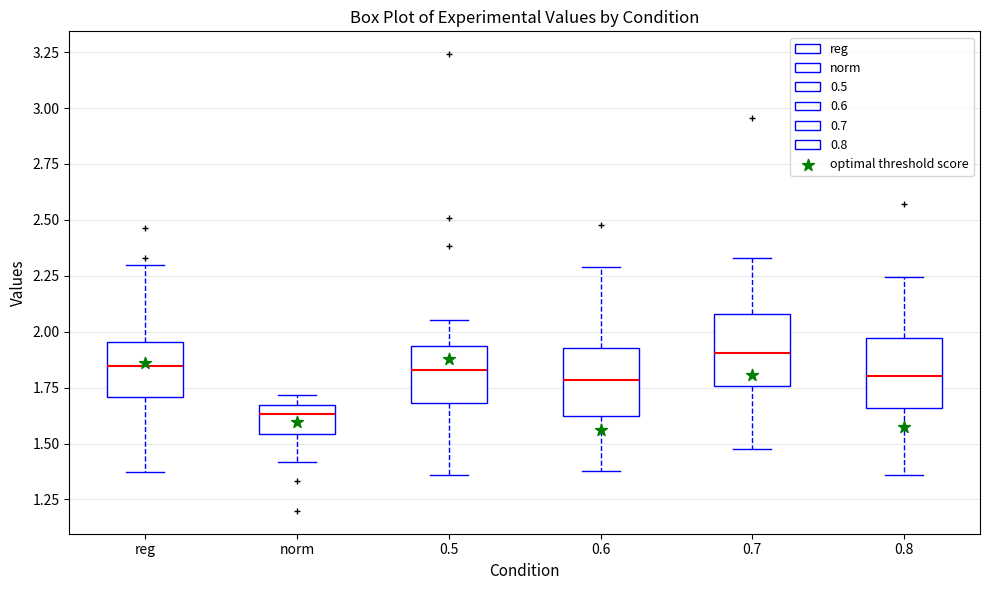

Reading left to right, transcribe this box plot: for each box, give where its median line is, the range the box spans, and where its two whiskers end, as read against the y-axis. The values are not printed on the chart, so give them approximately, as read against the axis.

reg: median 1.85, box 1.70 to 1.95, whiskers 1.35 to 2.30
norm: median 1.65 (just below the box's upper edge), box 1.55 to 1.65, whiskers 1.40 to 1.70
0.5: median 1.85, box 1.70 to 1.95, whiskers 1.35 to 2.05
0.6: median 1.80, box 1.60 to 1.95, whiskers 1.40 to 2.30
0.7: median 1.90, box 1.75 to 2.10, whiskers 1.50 to 2.35
0.8: median 1.80, box 1.65 to 1.95, whiskers 1.35 to 2.25